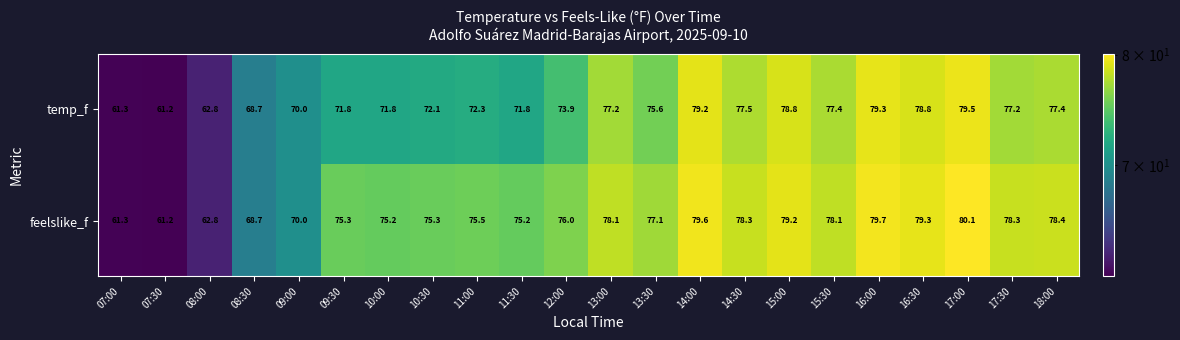

Which series has the largest total across all categories?

feelslike_f